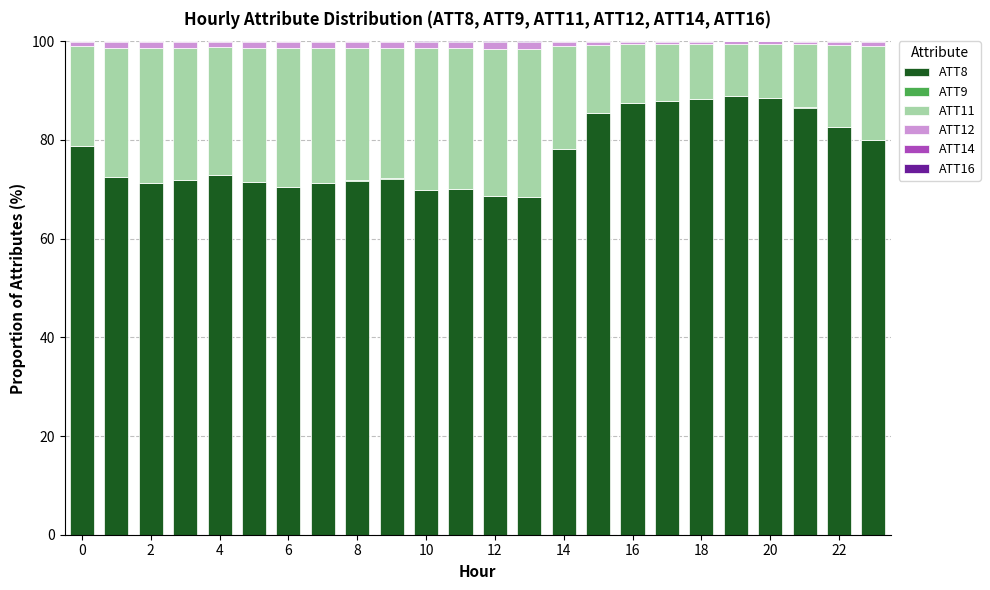

What is the highest value of the ATT8 series?

88.8